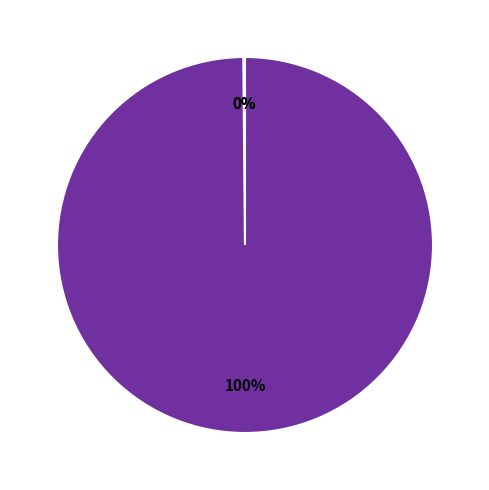

Is there any slice that represents more than half of the pie?

Yes